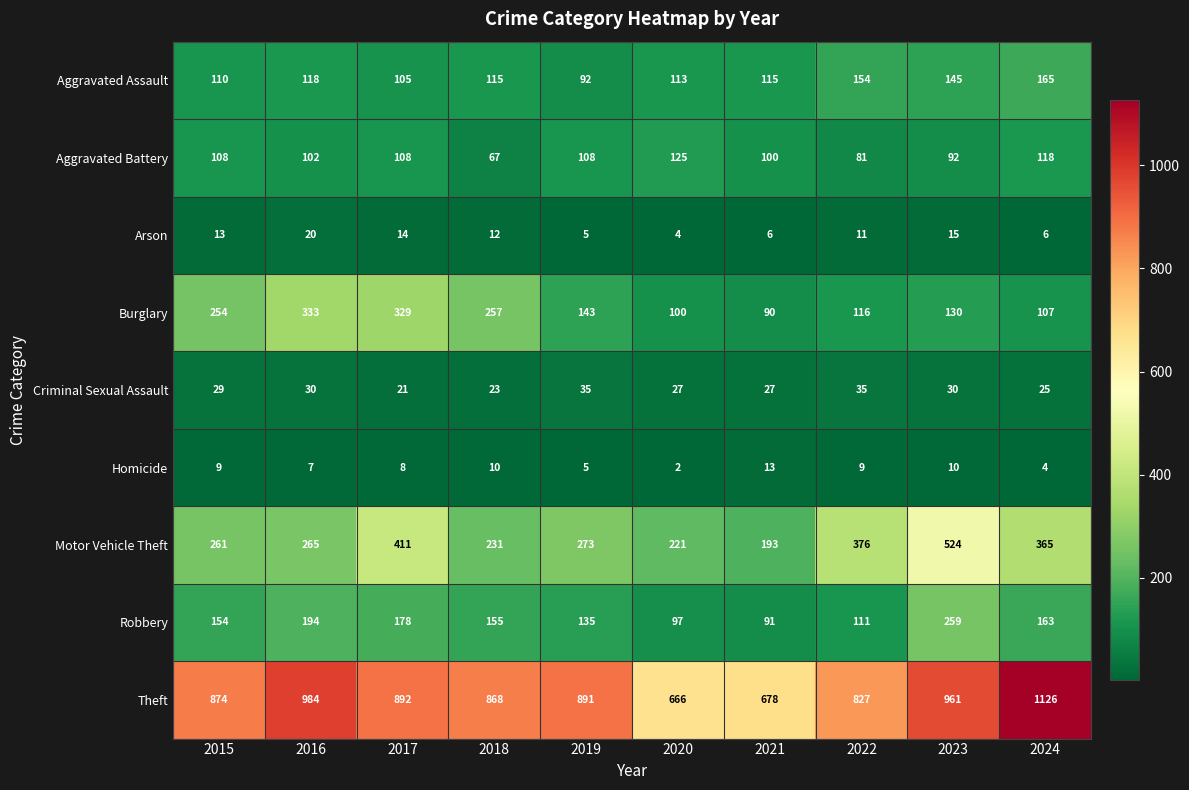

What is the sum of all Aggravated Battery values?

1009